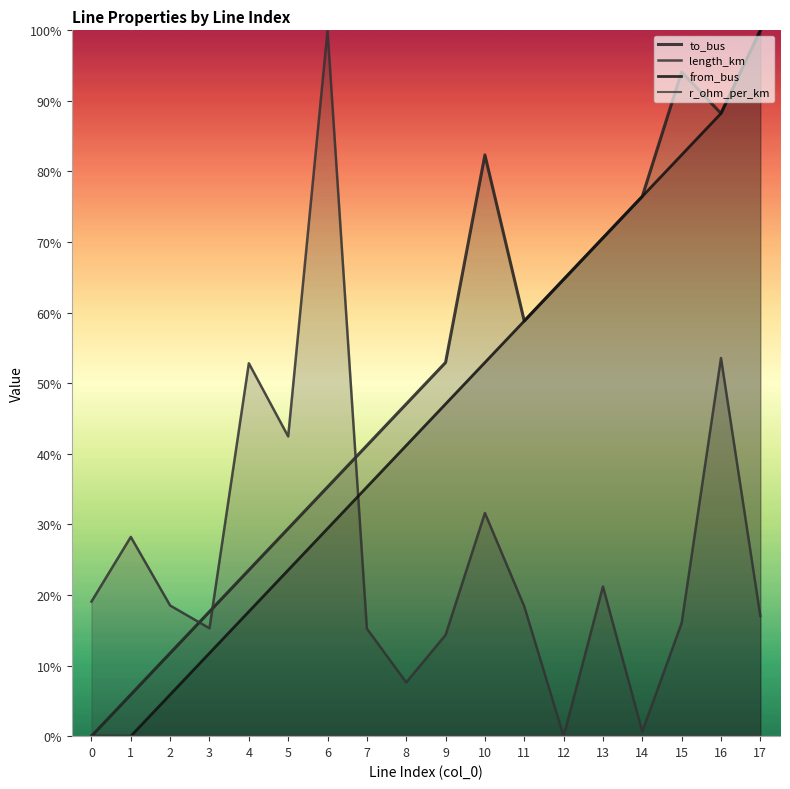

Rank the series at 16 from lowest to highest value.

r_ohm_per_km, length_km, to_bus, from_bus